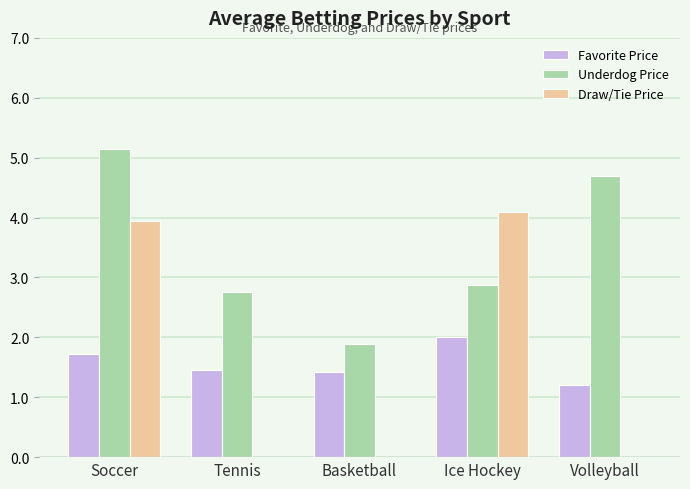

What is the sum of all Favorite Price values?

7.8